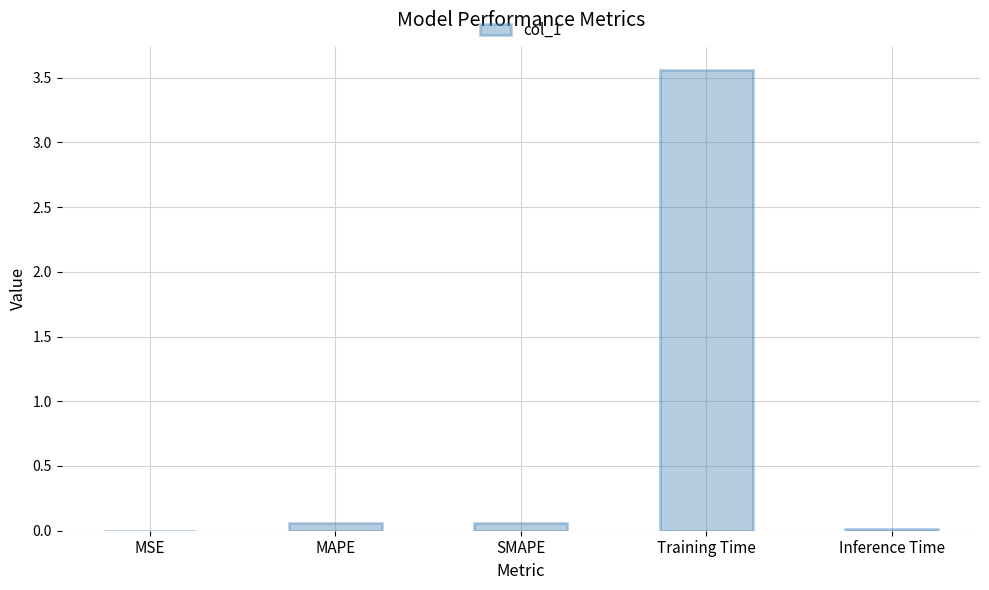

What is the sum of all values?

3.7